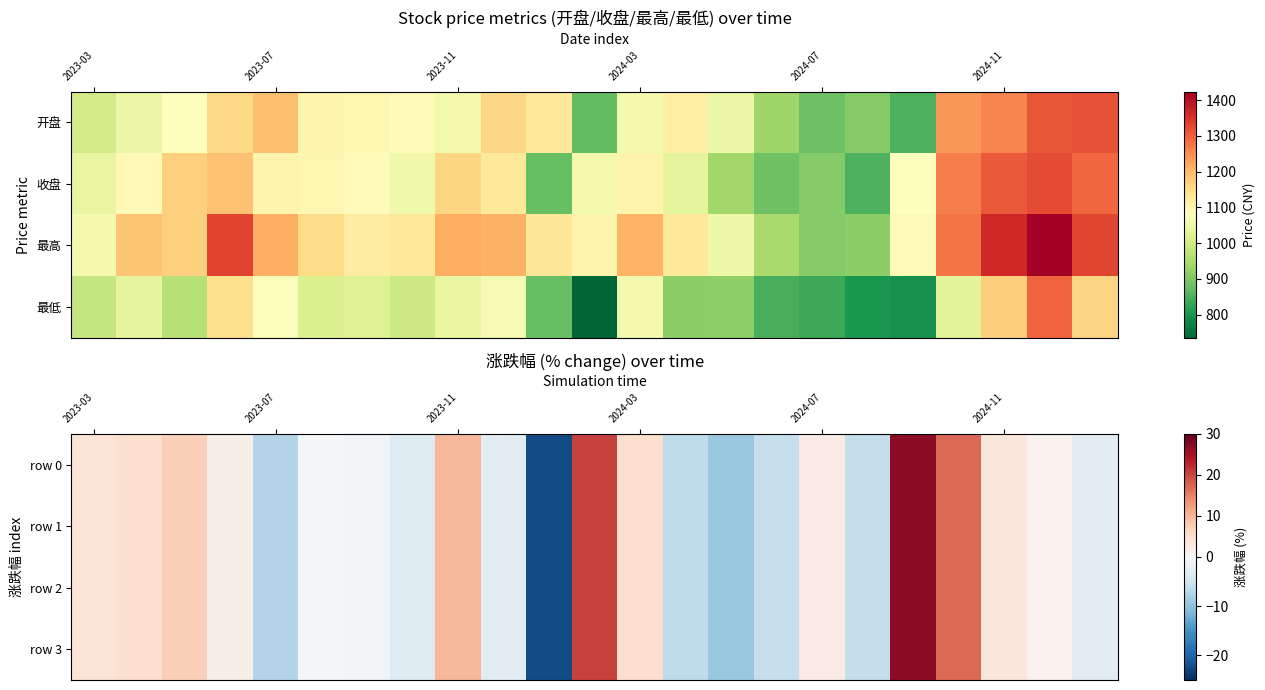

How many values in the row 3 series are below 1?

11